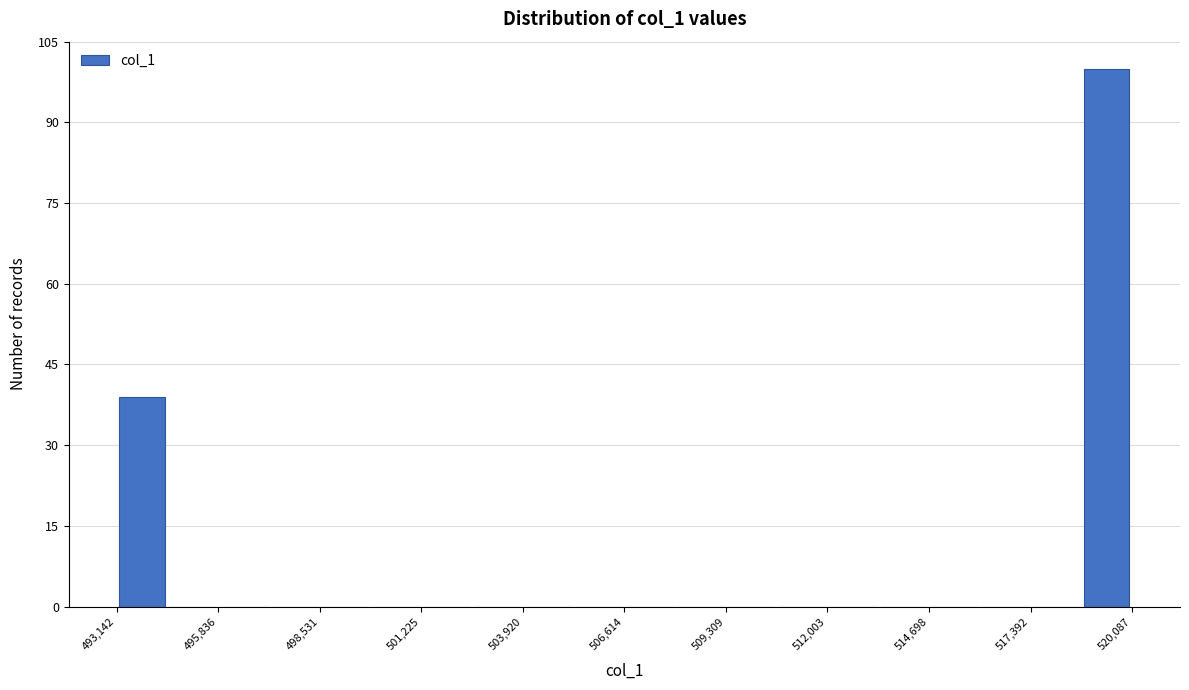

Read against the x-axis, roughly where is the centre of the tallest bar?

519500